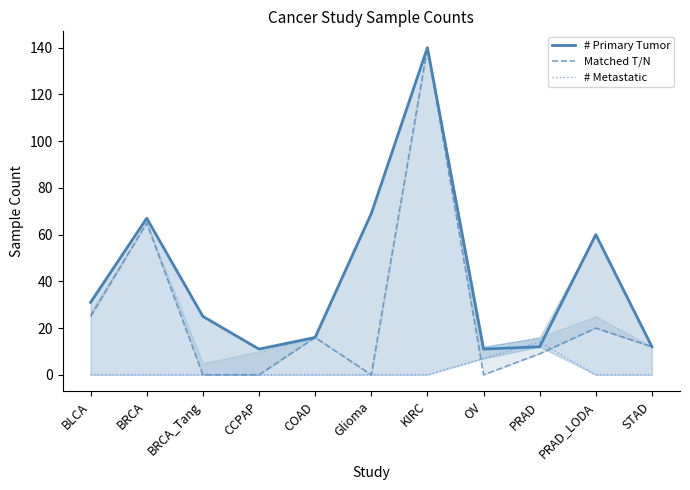

Does the chart display data point markers on the line(s)?

No